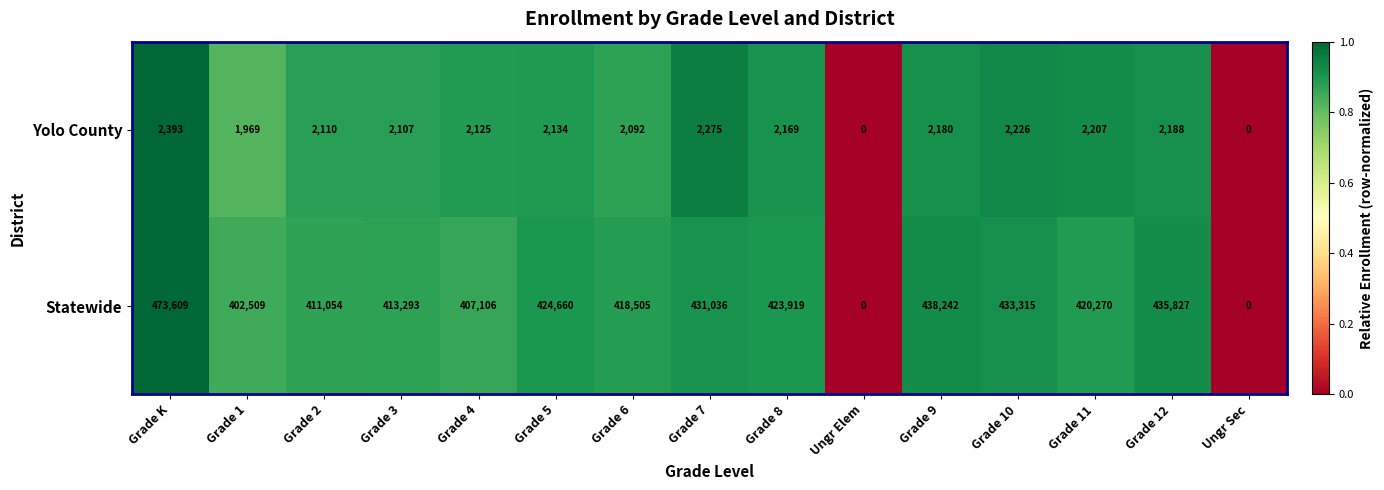

Reading left to right, extract all data points from this chart.

Yolo County: 2393	1969	2110	2107	2125	2134	2092	2275	2169	0	2180	2226	2207	2188	0
Statewide: 473609	402509	411054	413293	407106	424660	418505	431036	423919	0	438242	433315	420270	435827	0